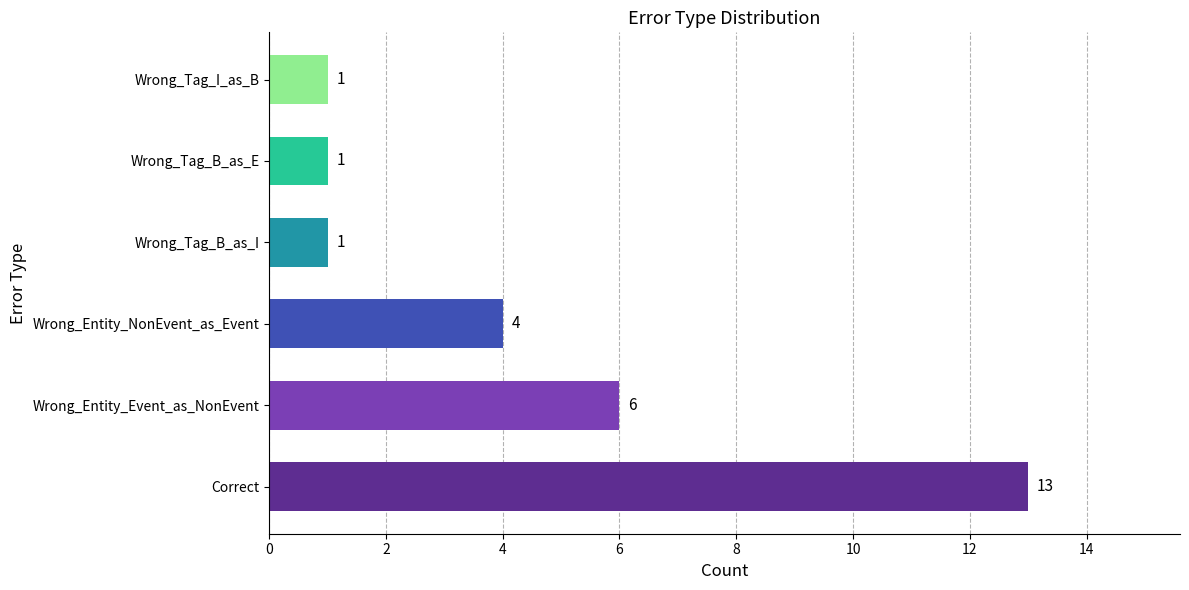

What is the difference between the maximum and minimum values?

12